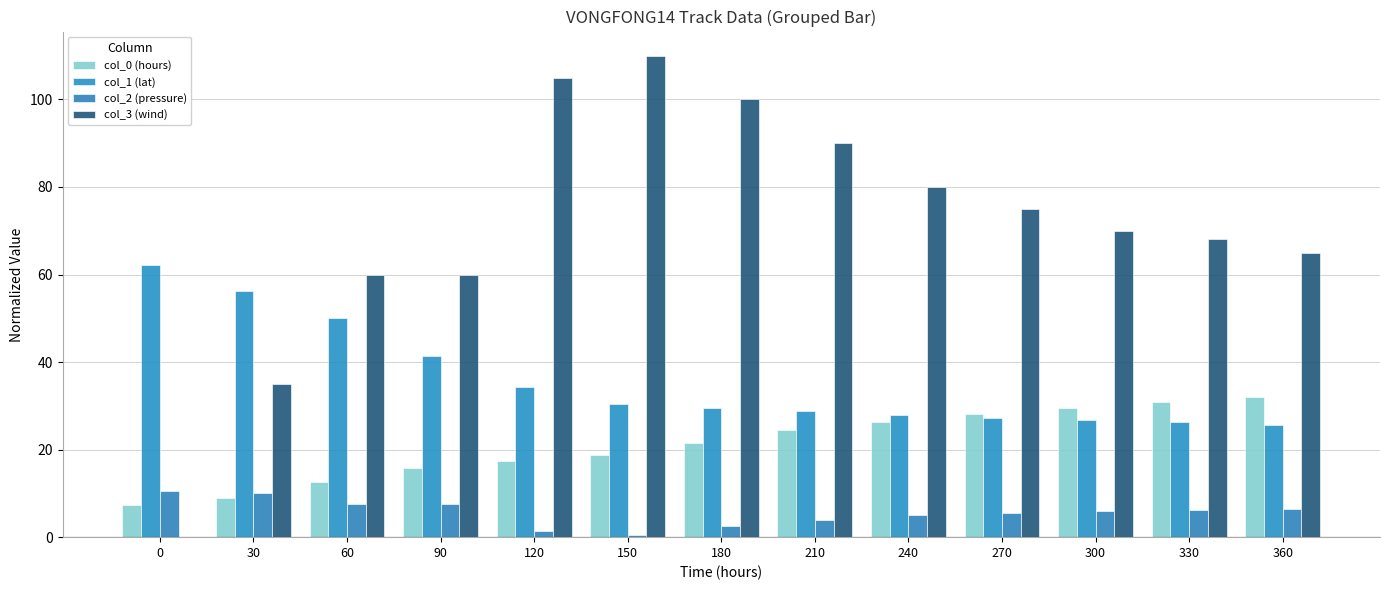

What is the average value of the col_0 (hours) series?

21.0